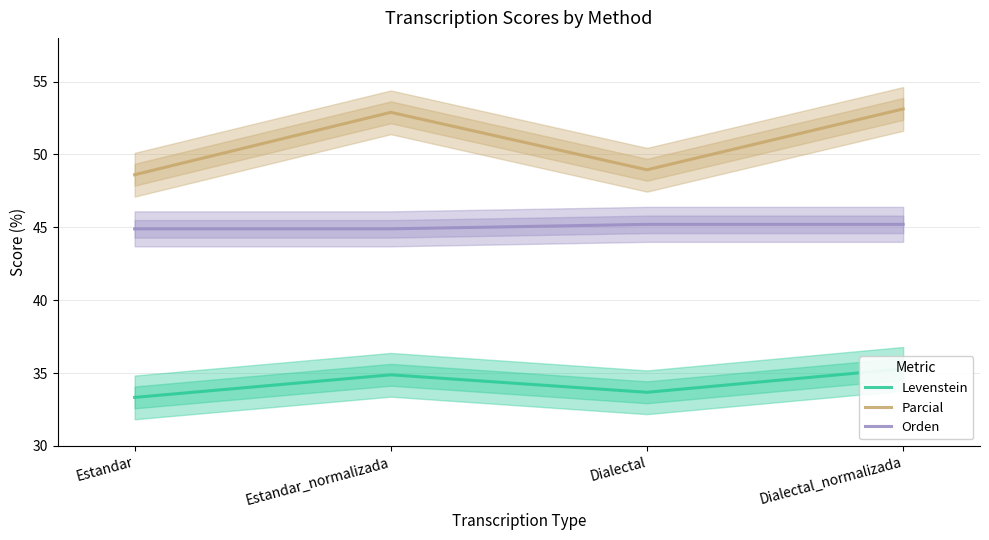

At Dialectal_normalizada, list the series in order from largest to smallest.

Parcial, Orden, Levenstein